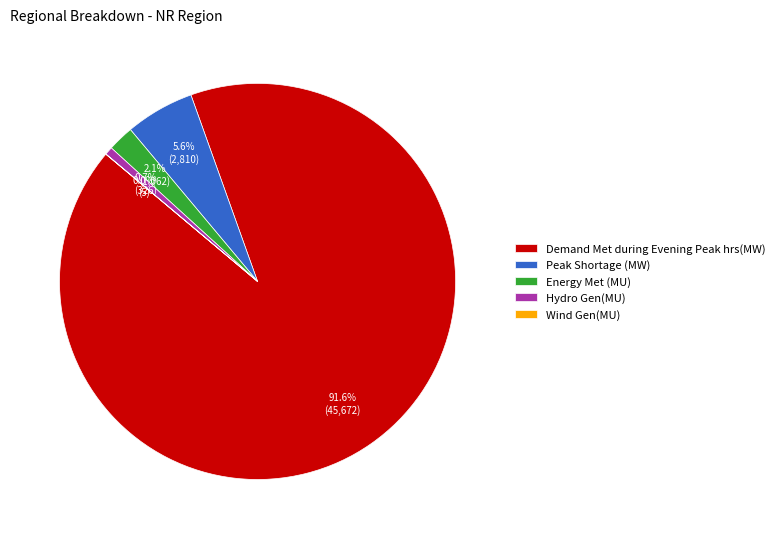

Which category has the biggest portion of the pie?

Demand Met during Evening Peak hrs(MW)